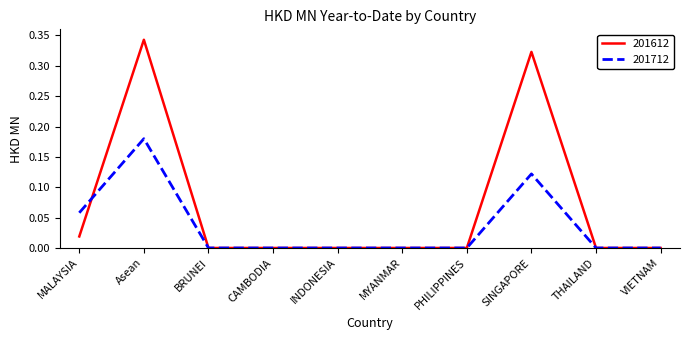

Rank the series by their maximum value, from lowest to highest.

201712, 201612